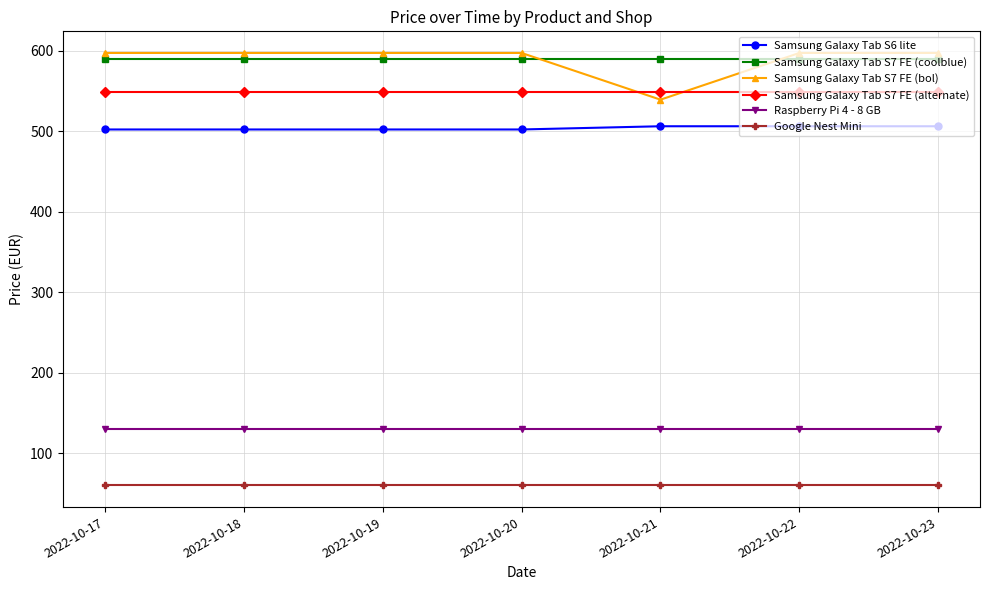

True or false: Samsung Galaxy Tab S7 FE (coolblue) and Samsung Galaxy Tab S7 FE (alternate) cross at least once.

False